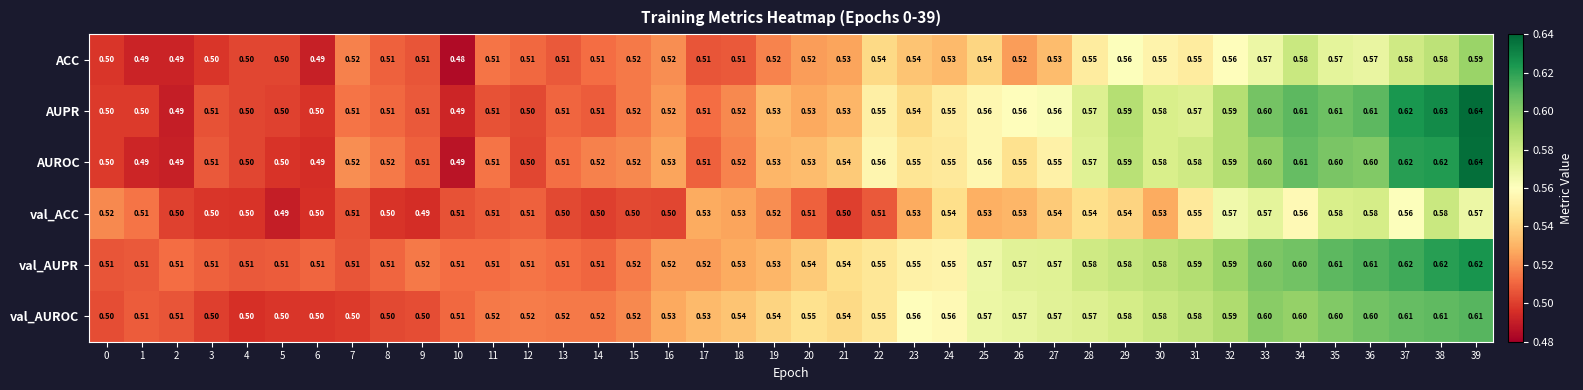

Which series has the largest total across all categories?

val_AUPR